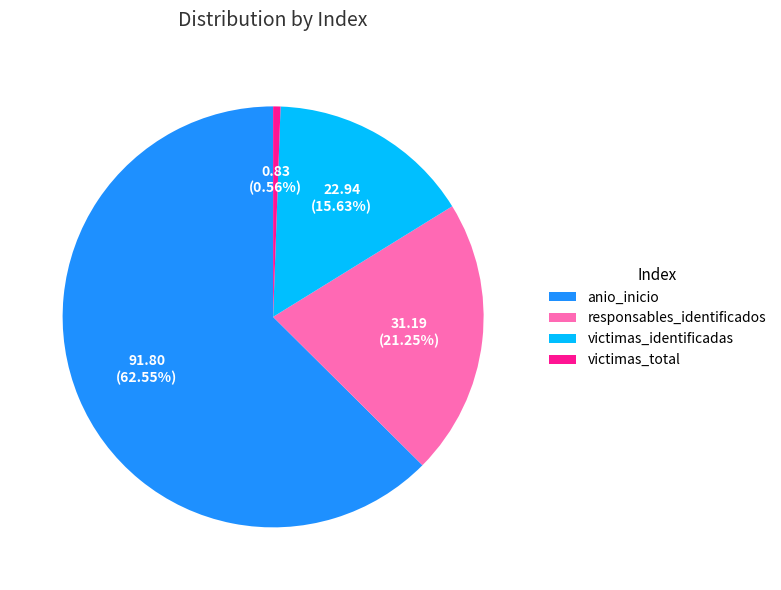

Between anio_inicio and responsables_identificados, which is larger?

anio_inicio